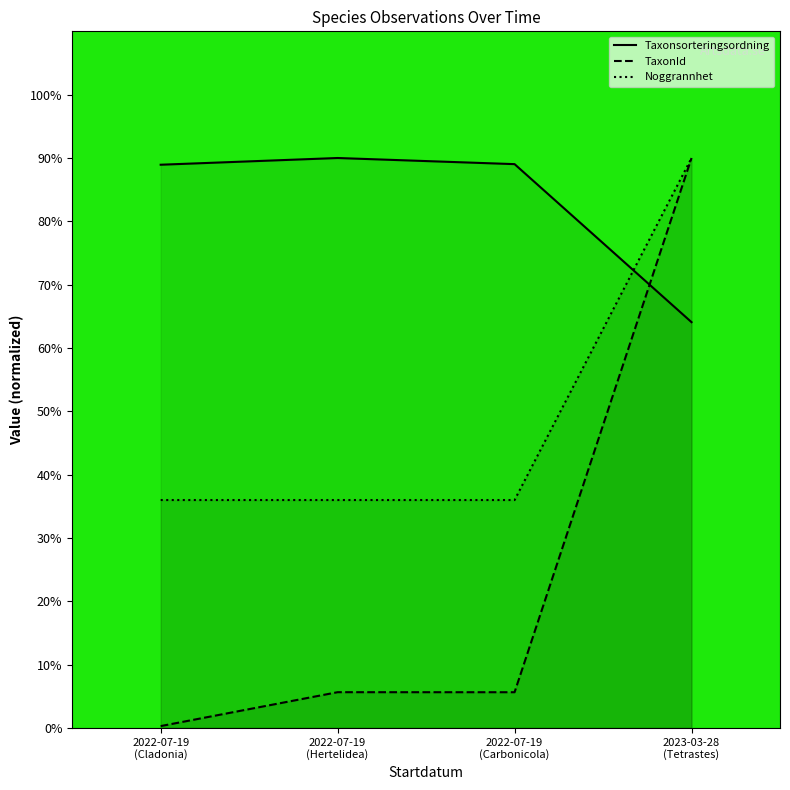

Which series has the largest total across all categories?

Taxonsorteringsordning